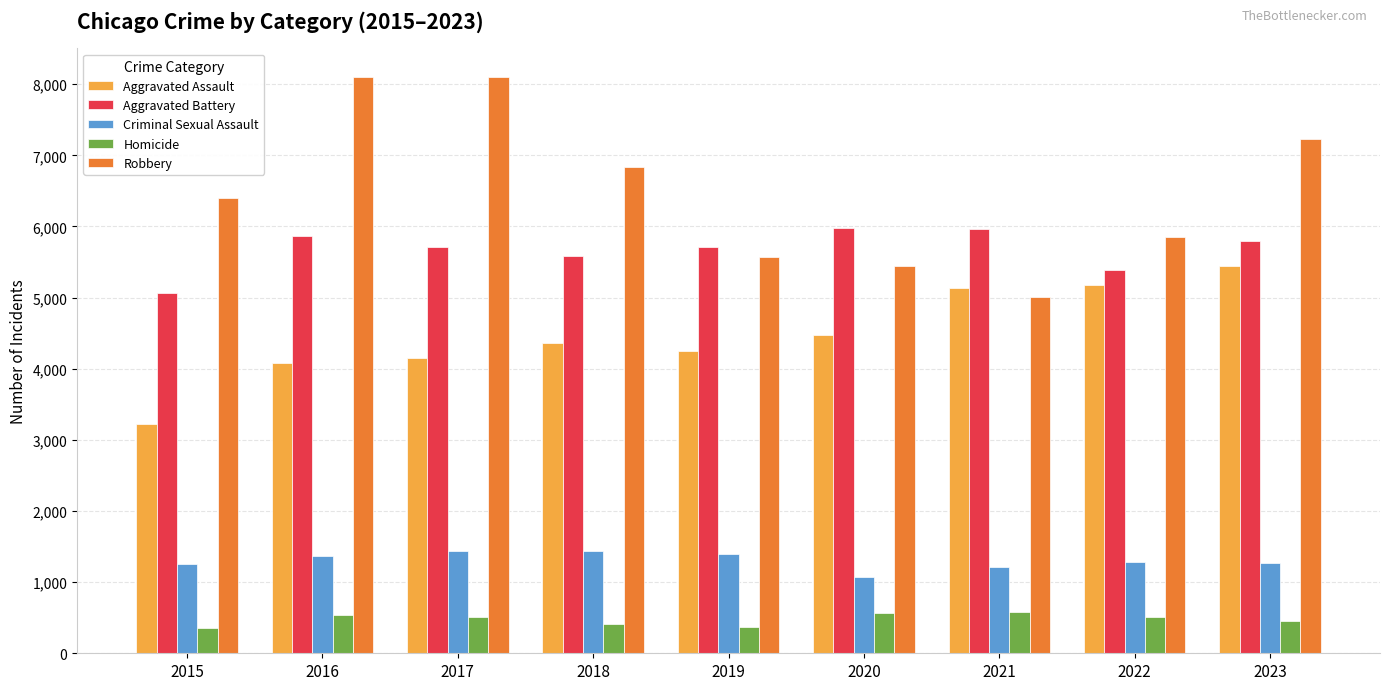

At how many categories does at least one series exceed 5482?

9